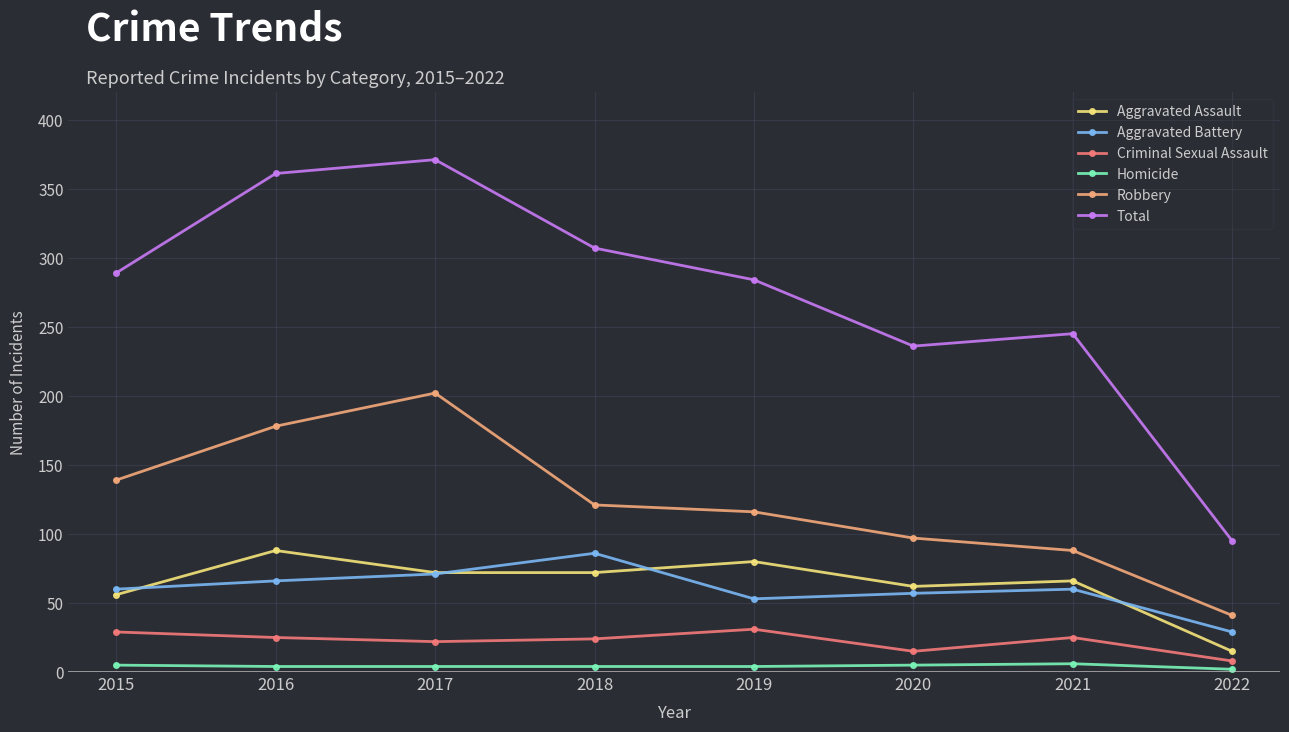

Between 2016 and 2019, which series saw the biggest shift?

Total